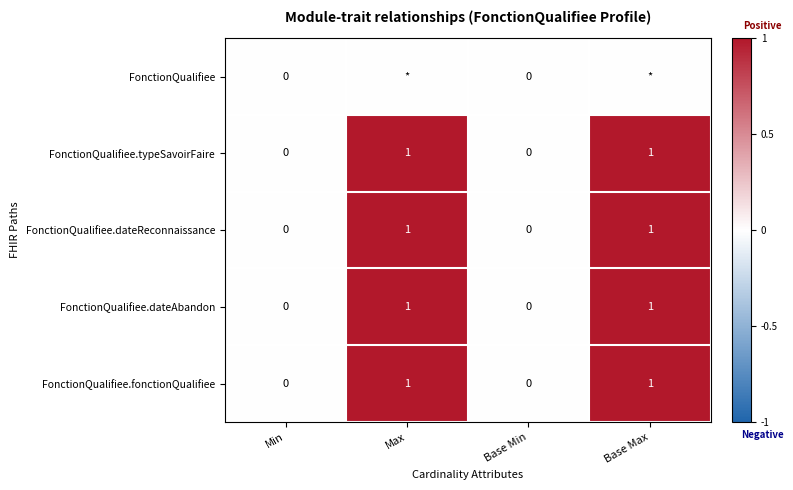

The FonctionQualifiee.typeSavoirFaire series shows 0 at Base Min. True or false?

True